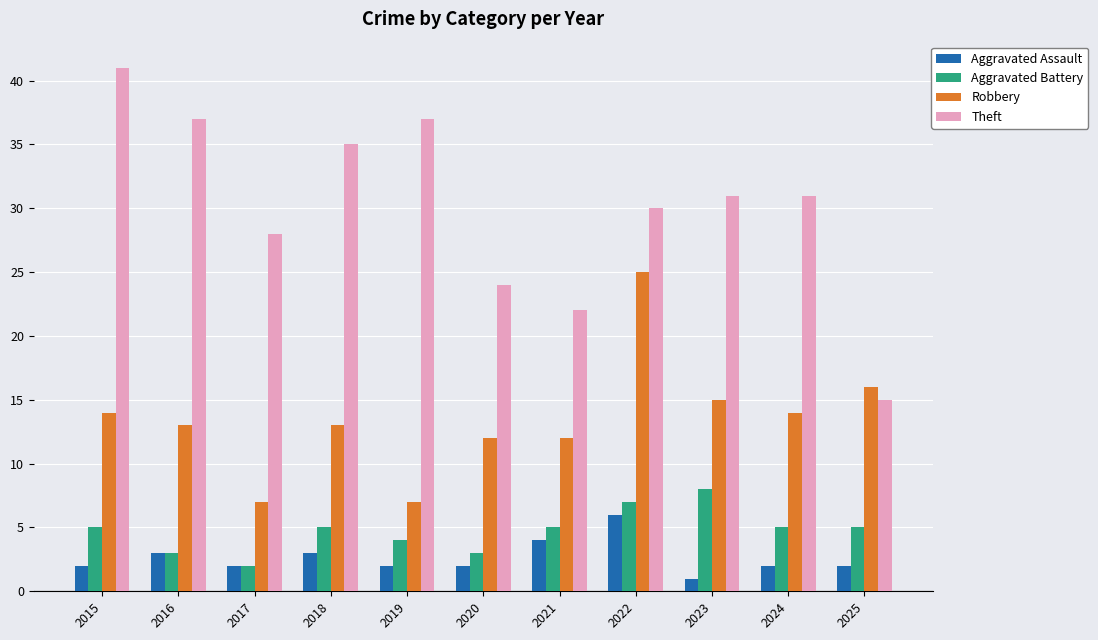

At 2025, list the series in order from largest to smallest.

Robbery, Theft, Aggravated Battery, Aggravated Assault